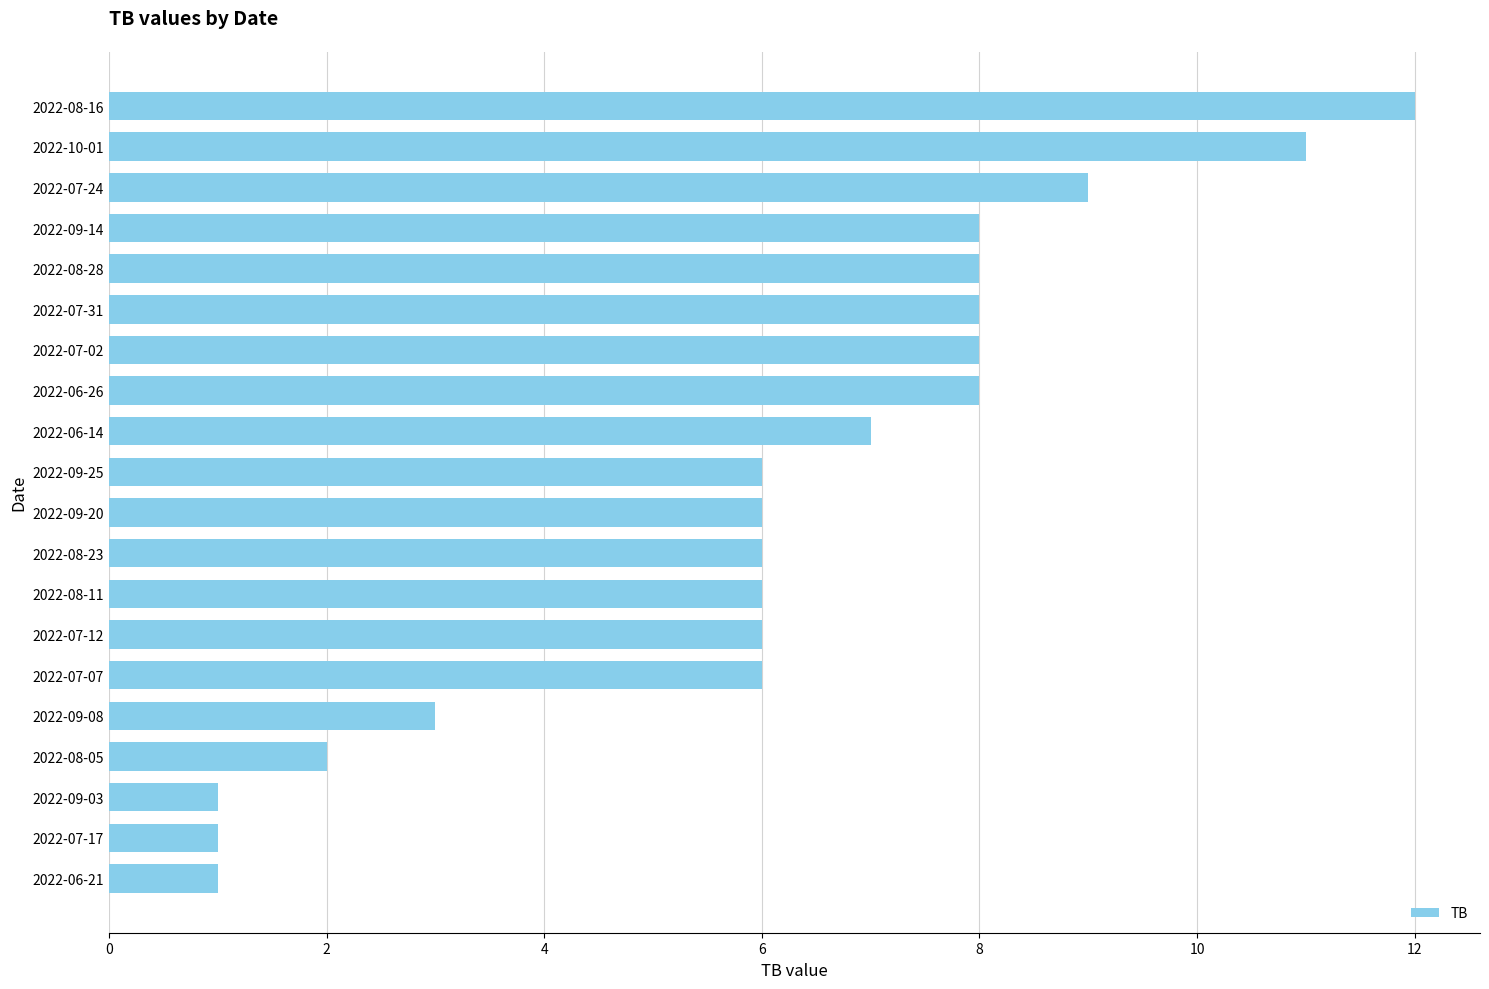

What is the value of the 15th bar from the top?

6